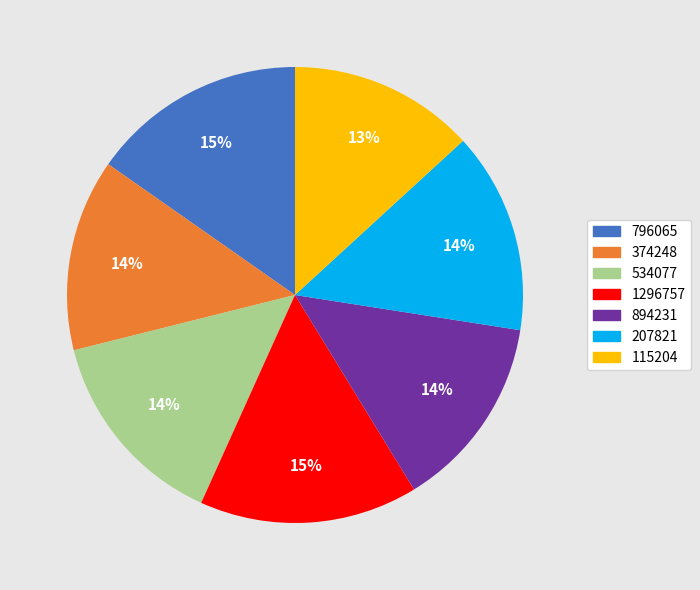

Combined, do 374248 and 1296757 account for over 50%?

No